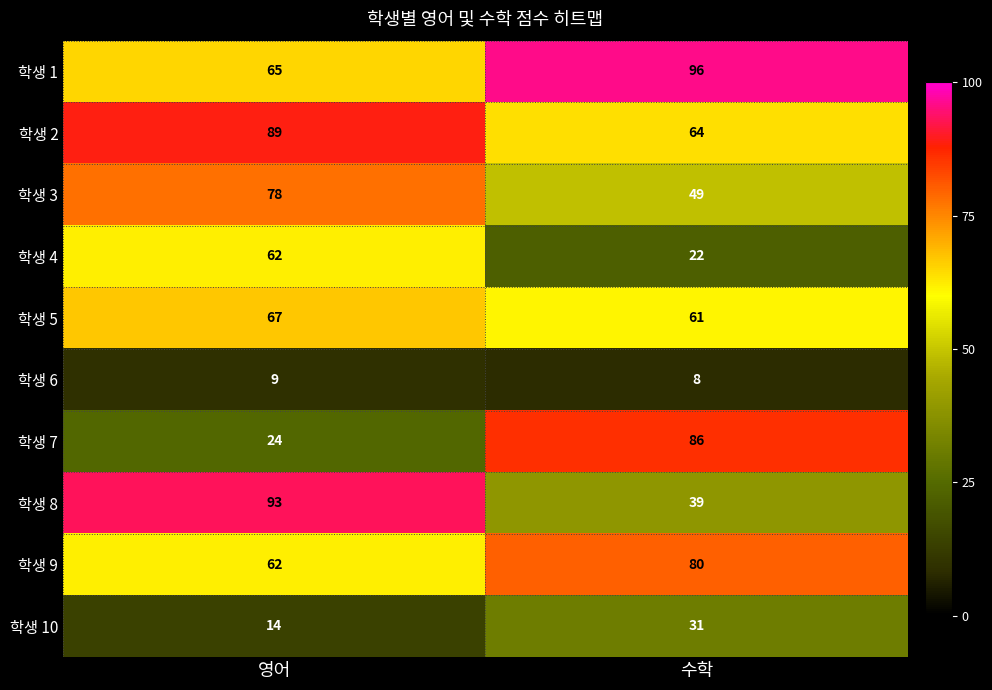

What is the sum of all 학생 4 values?

84